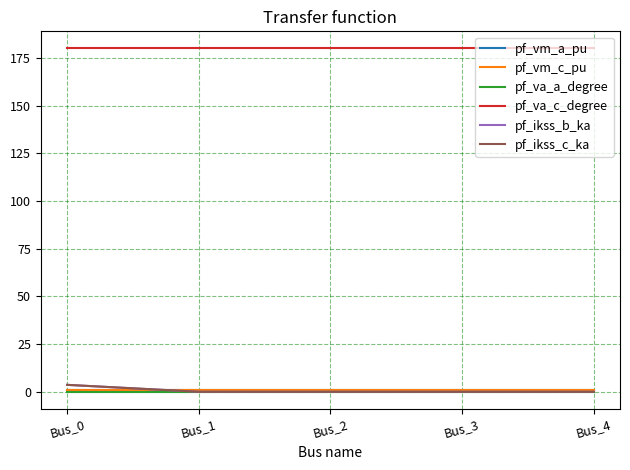

True or false: pf_vm_a_pu has a value of 0.4 at Bus_0.

False